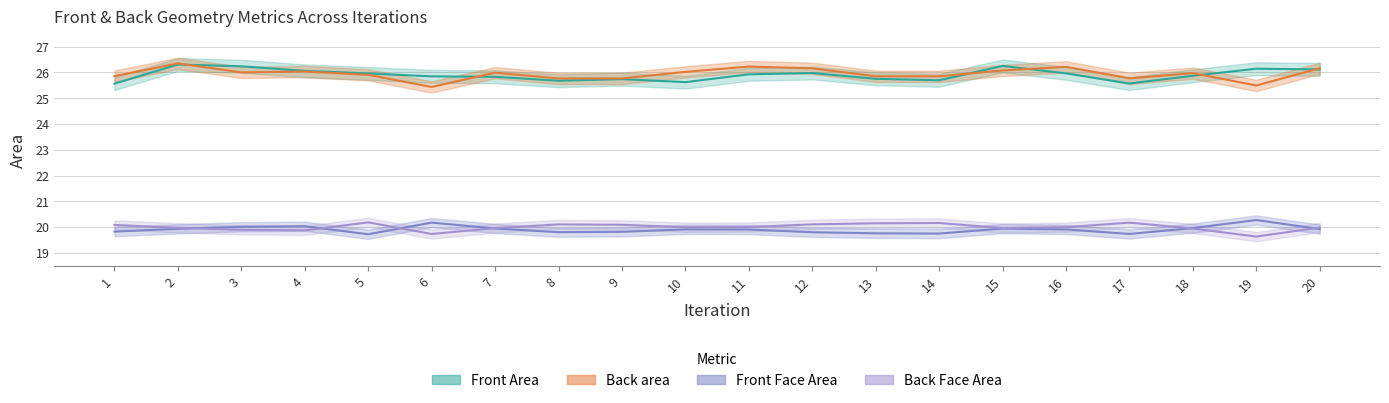

The Front Area series shows 17.0 at 10. True or false?

False